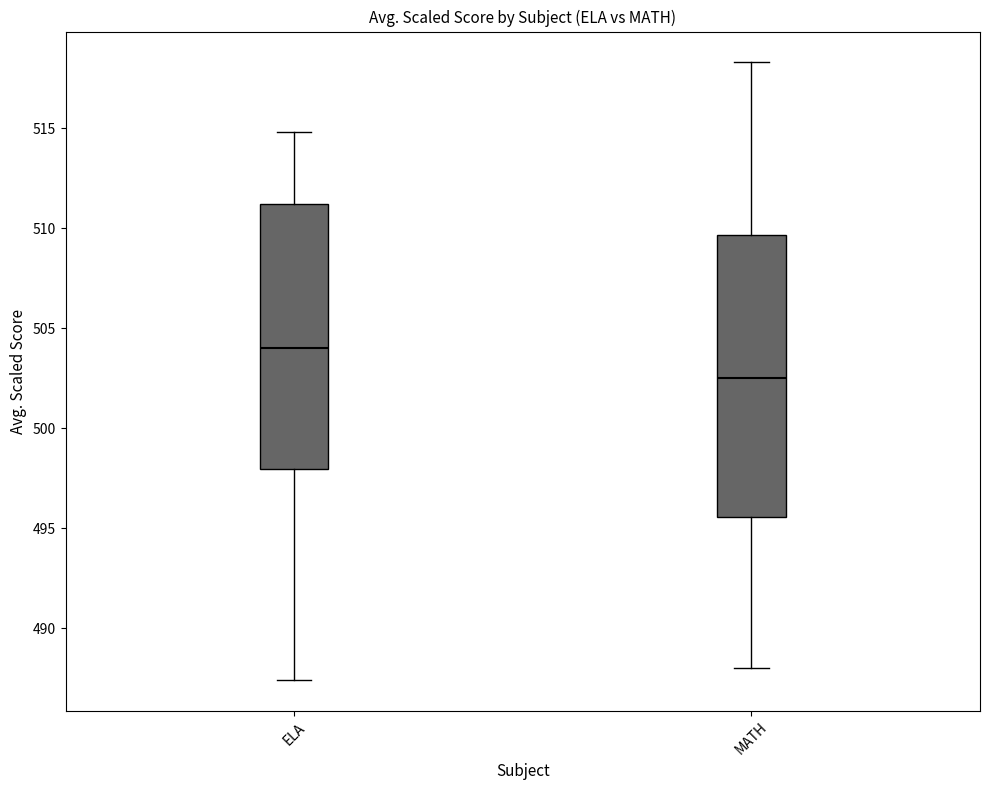

Comparing the boxes themselves (not the whiskers), which one is the tallest?

MATH